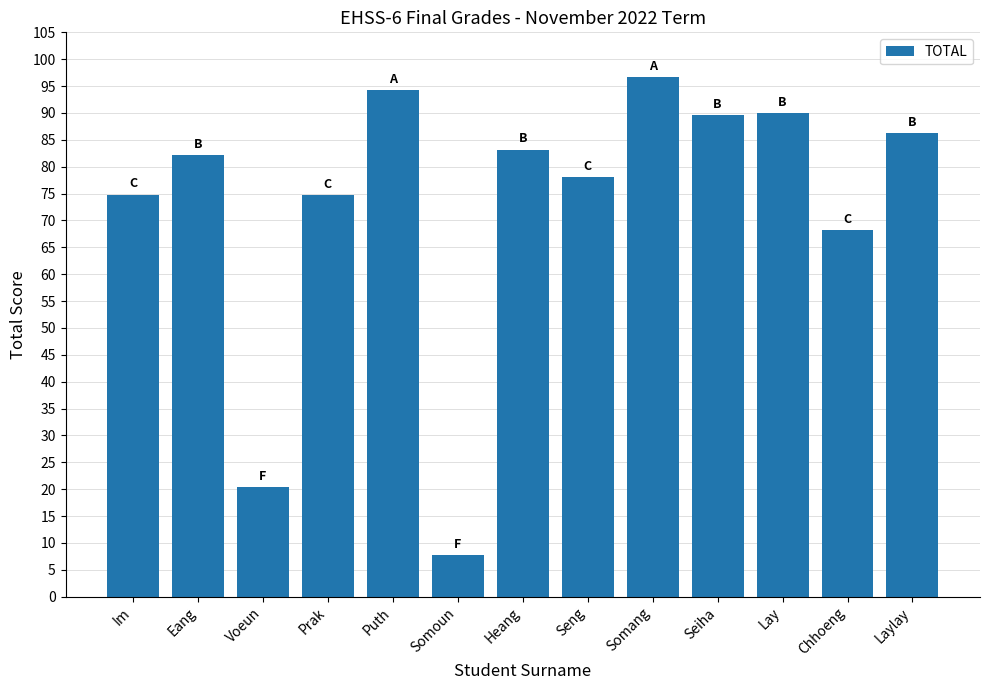

How many data points are less than 82?

6